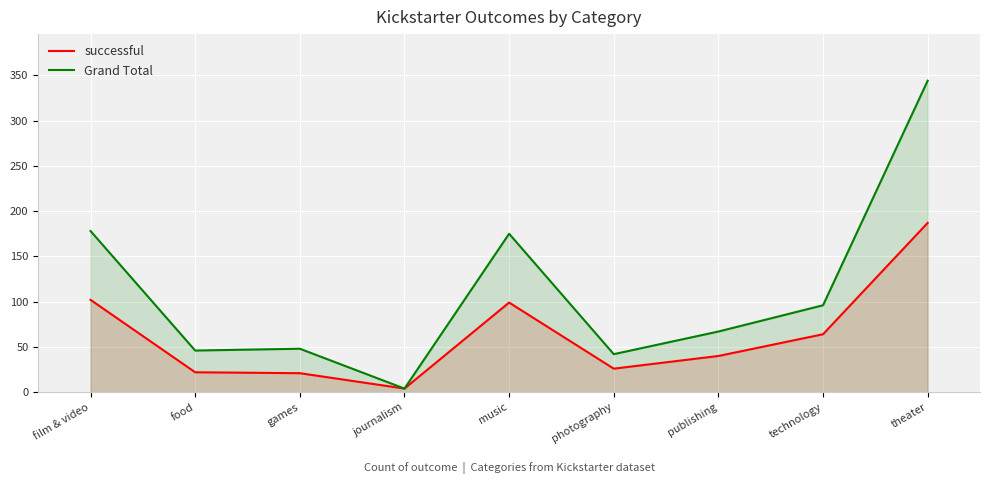

Which category has the lowest value in the Grand Total series?

journalism